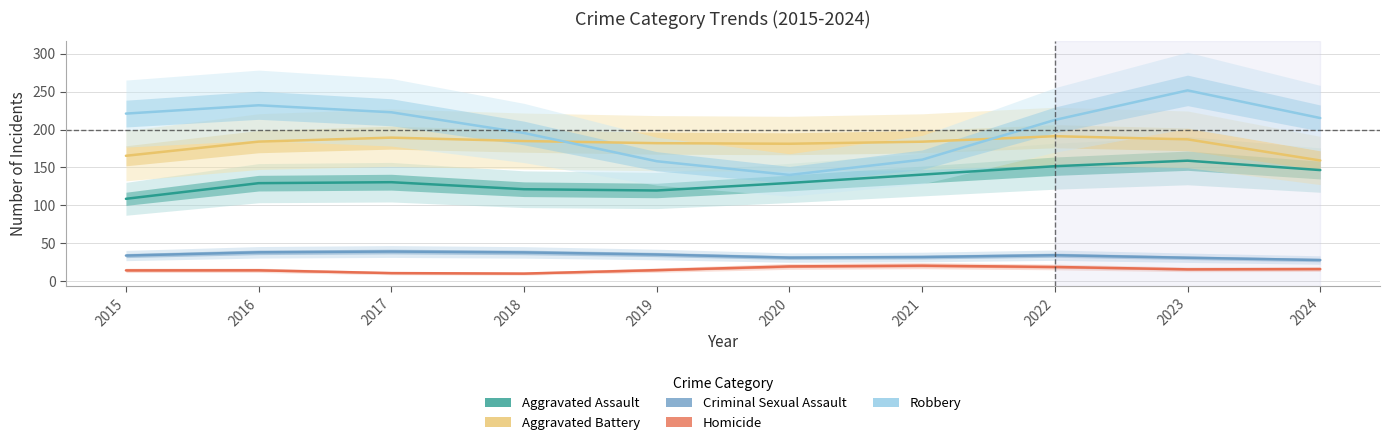

How many lines are shown in the chart?

5